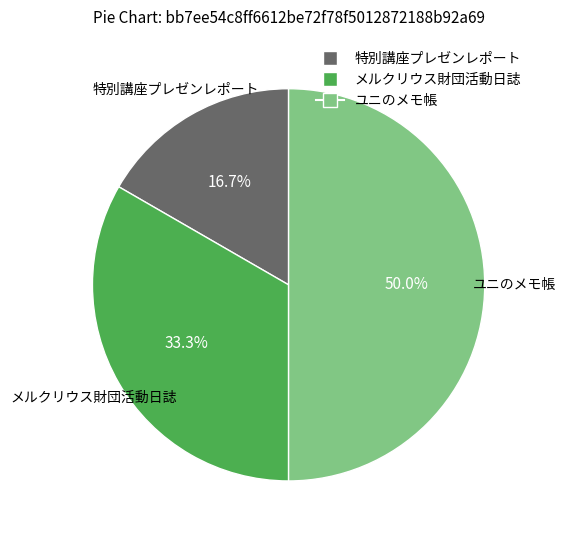

Combined, do ユニのメモ帳 and 特別講座プレゼンレポート account for over 50%?

Yes